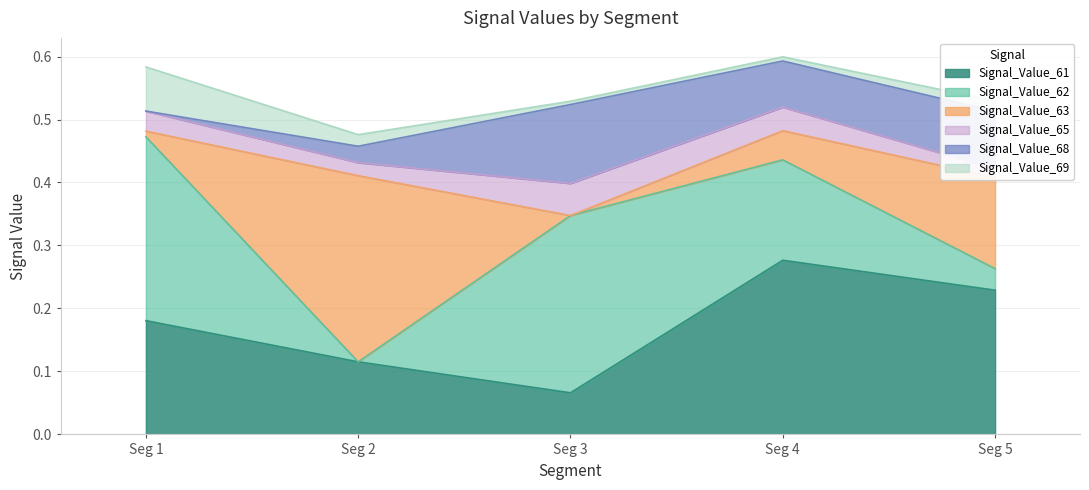

Reading left to right, extract all data points from this chart.

Signal_Value_61: signal segment 1=0.2	signal segment 2=0.1	signal segment 3=0.1	signal segment 4=0.3	signal segment 5=0.2
Signal_Value_62: signal segment 1=0.3	signal segment 2=0.0	signal segment 3=0.3	signal segment 4=0.2	signal segment 5=0.0
Signal_Value_63: signal segment 1=0.0	signal segment 2=0.3	signal segment 3=0.0	signal segment 4=0.0	signal segment 5=0.1
Signal_Value_65: signal segment 1=0.0	signal segment 2=0.0	signal segment 3=0.1	signal segment 4=0.0	signal segment 5=0.0
Signal_Value_68: signal segment 1=0.0	signal segment 2=0.0	signal segment 3=0.1	signal segment 4=0.1	signal segment 5=0.1
Signal_Value_69: signal segment 1=0.1	signal segment 2=0.0	signal segment 3=0.0	signal segment 4=0.0	signal segment 5=0.0